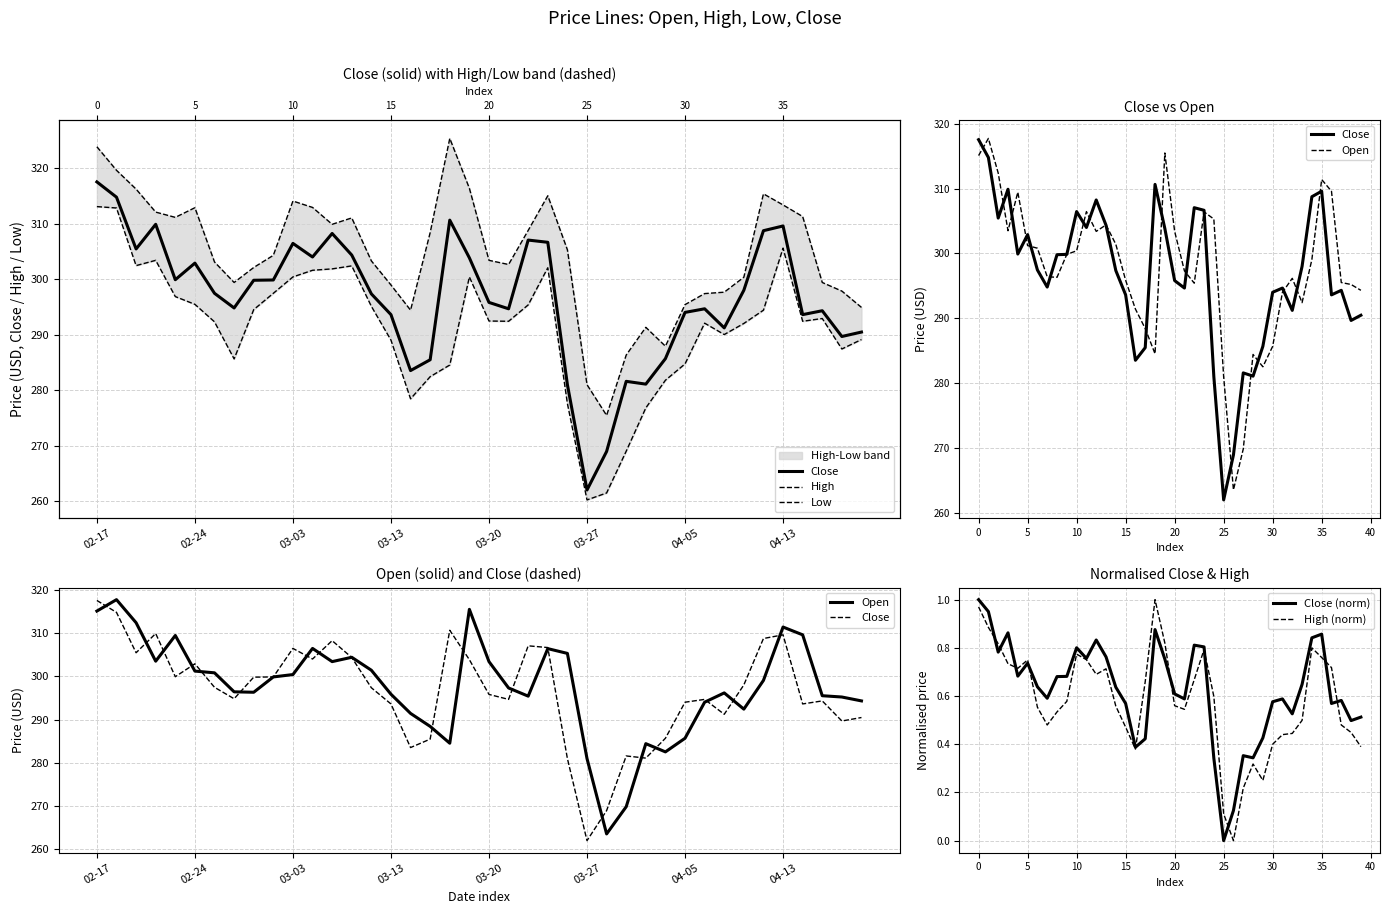

Between 38 and 16, which is larger?

38